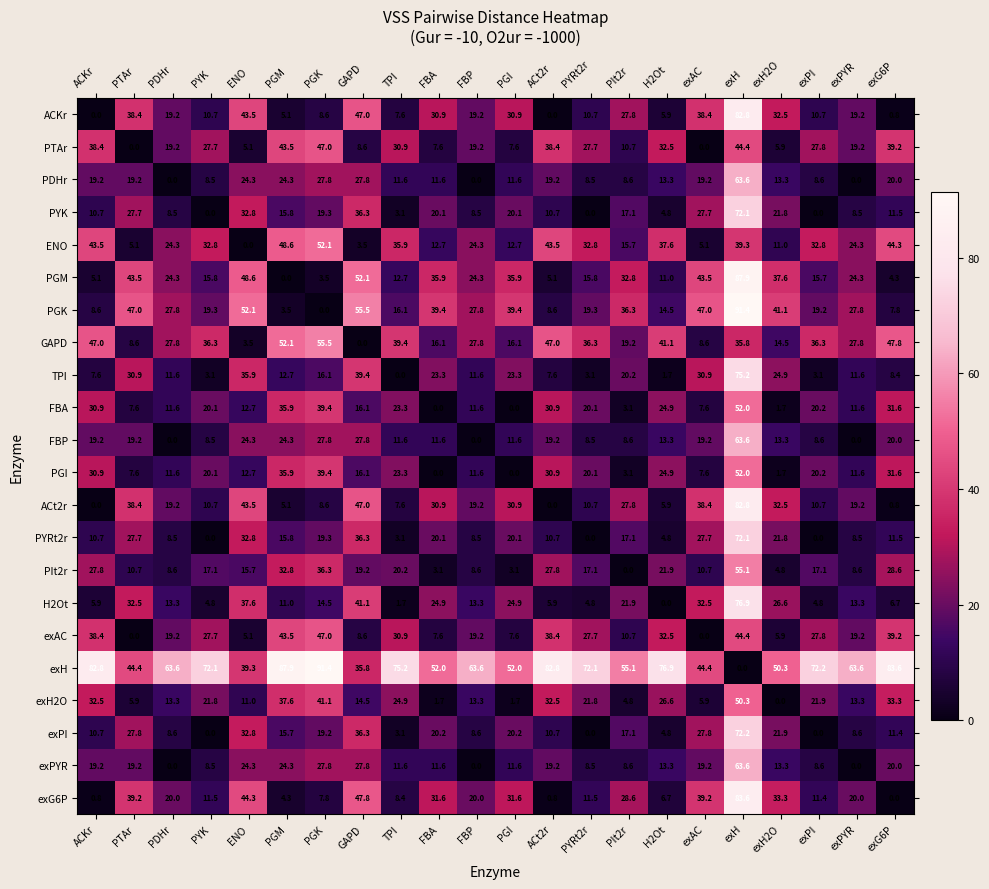

True or false: PGM has a value of 8.2 at ACKr.

False